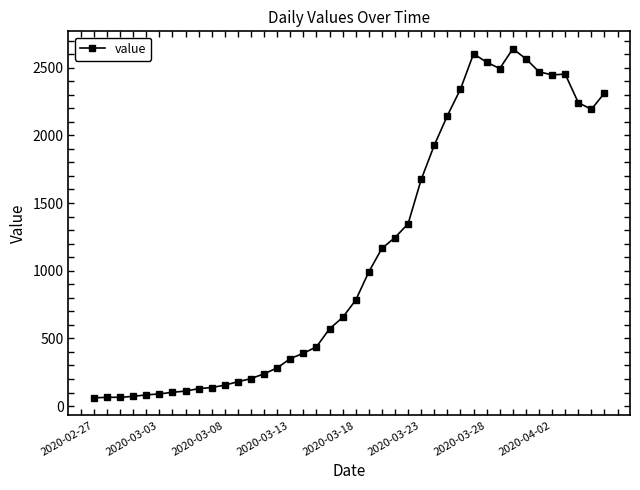

What is the difference between the second highest and second lowest values?

2537